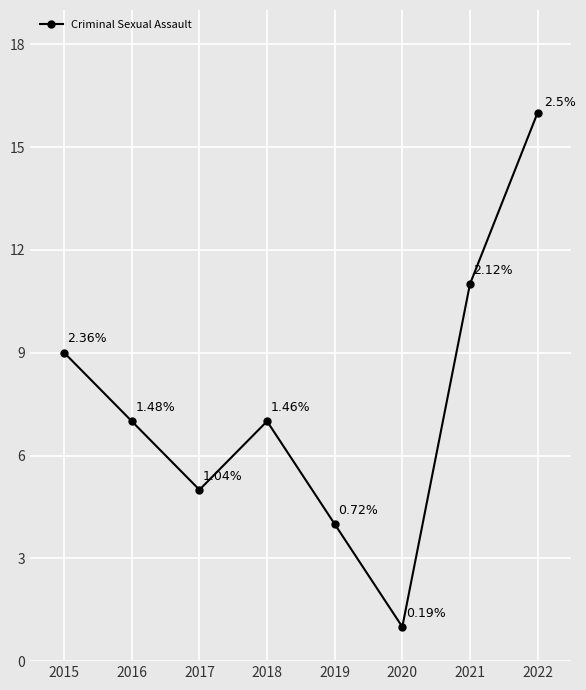

How many points are higher than both their immediate neighbors (excluding endpoints)?

1